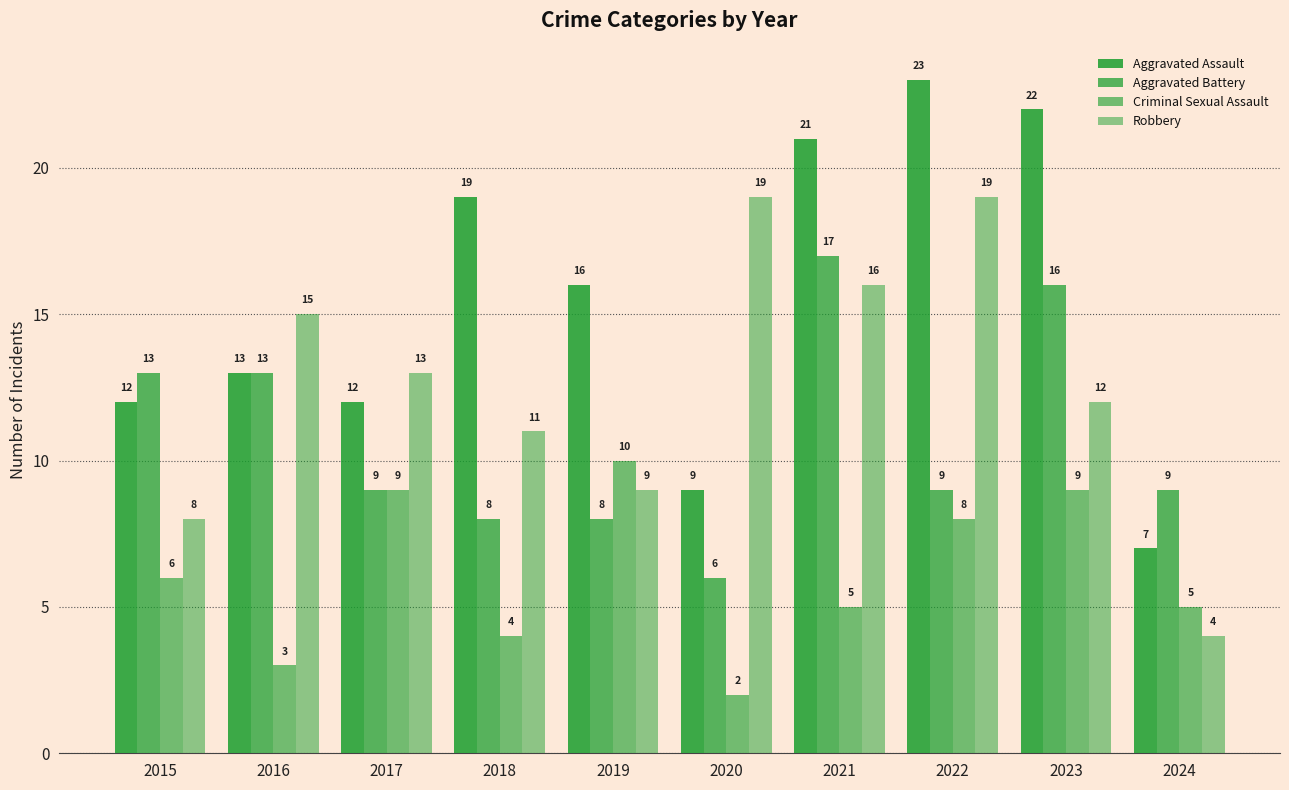

Reading right to left, extract all data points from this chart.

Aggravated Assault: 7	22	23	21	9	16	19	12	13	12
Aggravated Battery: 9	16	9	17	6	8	8	9	13	13
Criminal Sexual Assault: 5	9	8	5	2	10	4	9	3	6
Robbery: 4	12	19	16	19	9	11	13	15	8